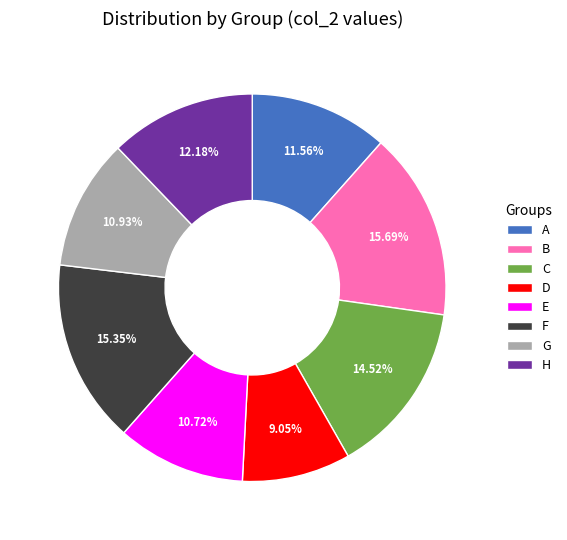

What portion of the pie excludes G?

89.1%